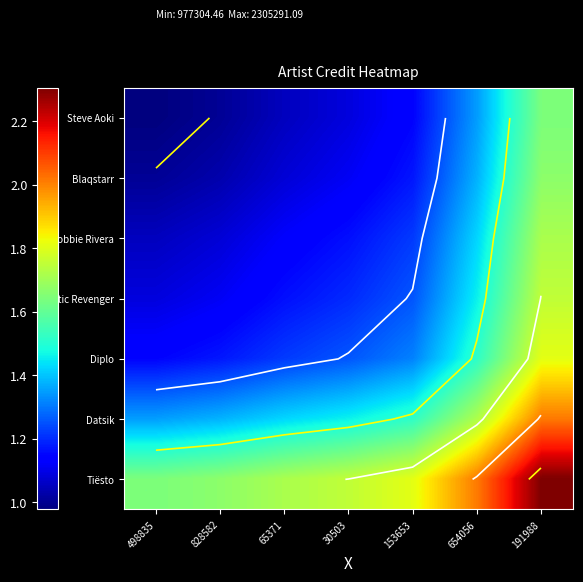

Is the value of Steve Aoki at 65371 greater than the value of Robbie Rivera at 65371?

No